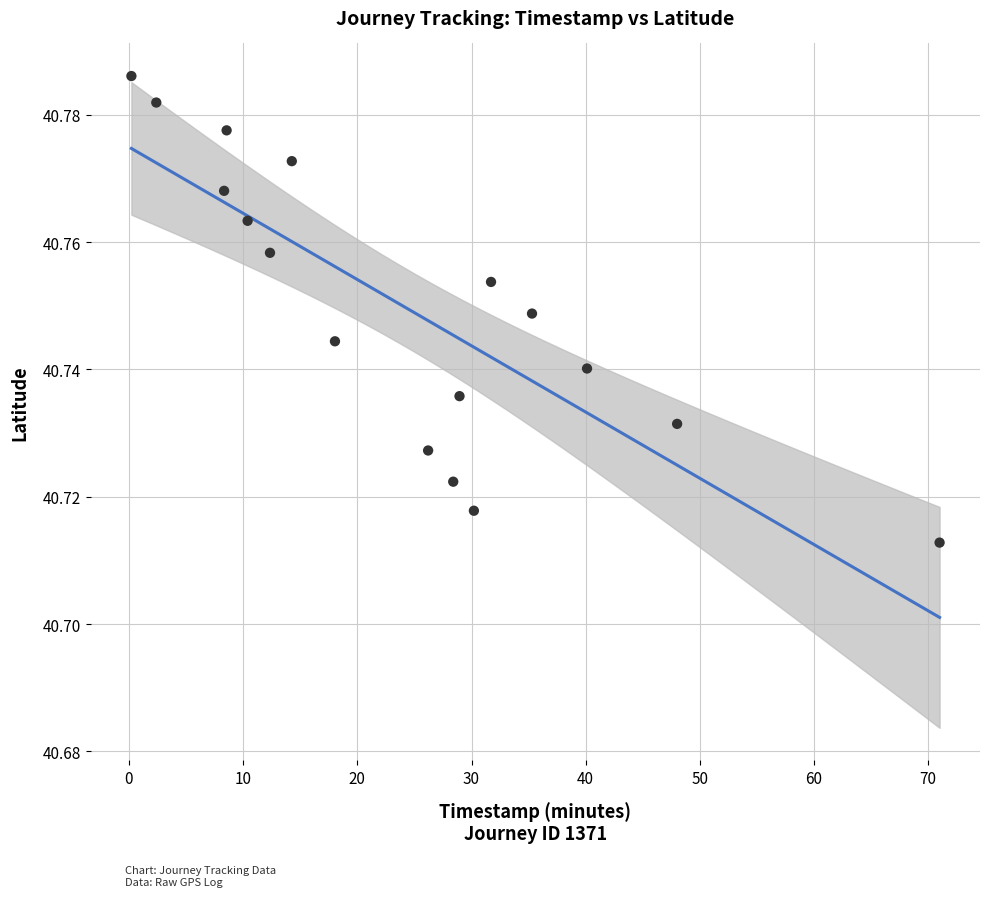

What is the range of X values (max minus min)?

70.8